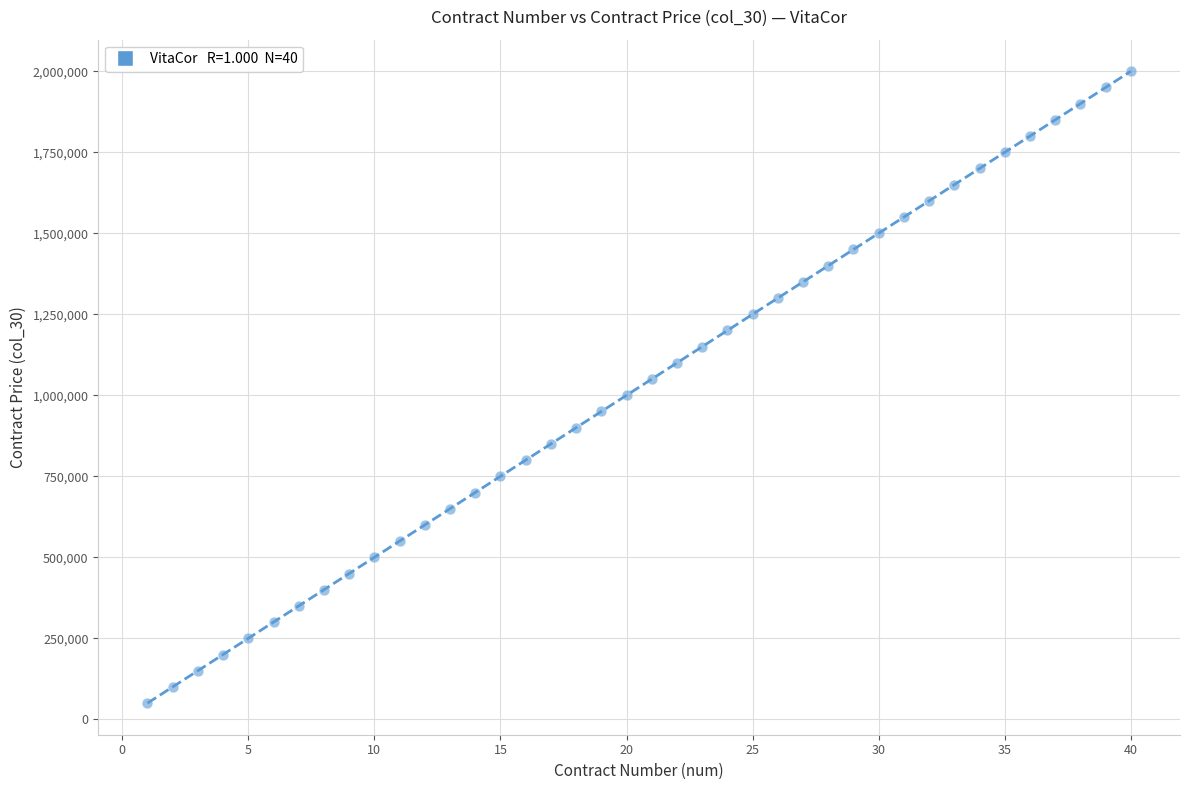

What is the range of X values (max minus min)?

39